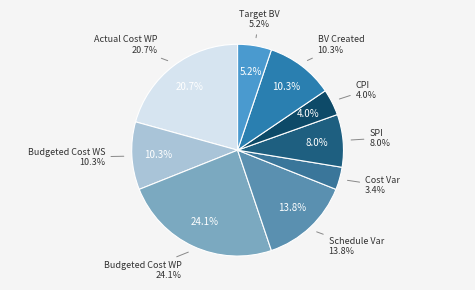

To the nearest percent, what portion does Budgeted Cost of Work Scheduled represent?

10%